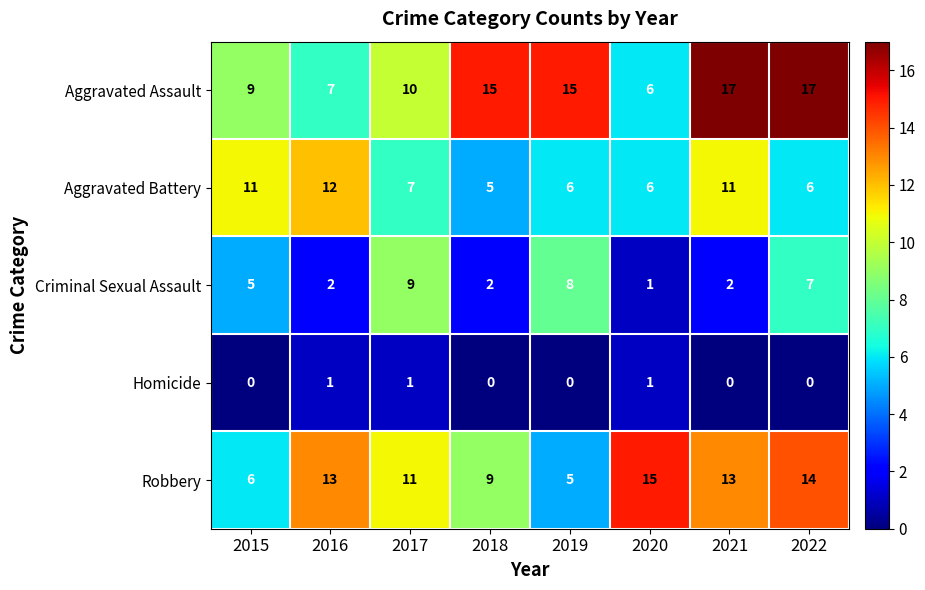

Rank the series at 2017 from lowest to highest value.

Homicide, Aggravated Battery, Criminal Sexual Assault, Aggravated Assault, Robbery